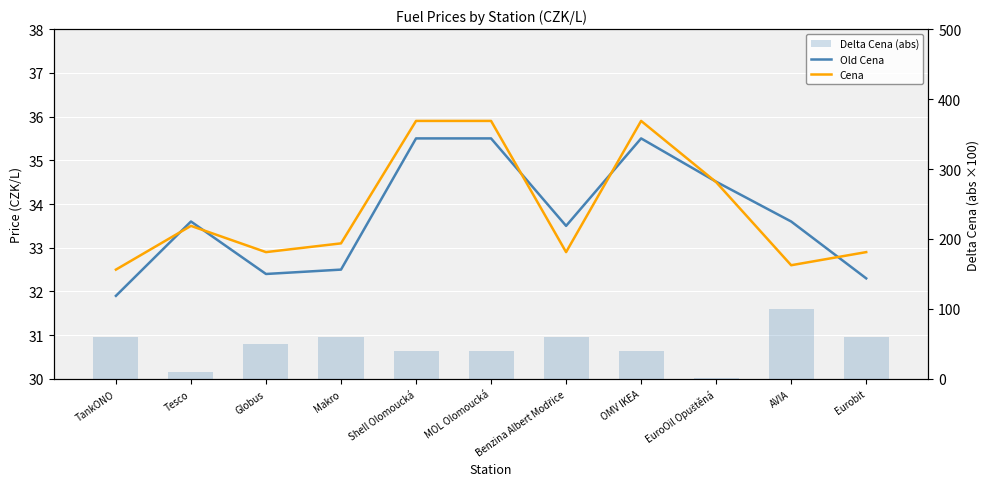

True or false: Cena has a value of 35.9 at OMV IKEA.

True